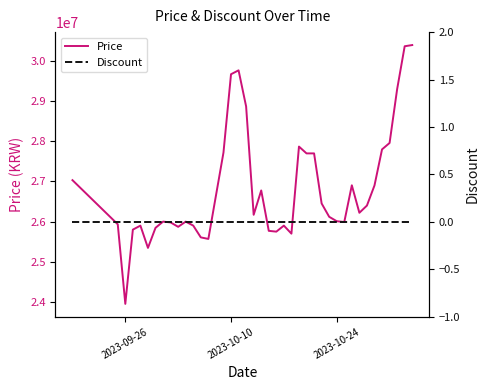

Rank the series by their average value, from lowest to highest.

Discount, Price